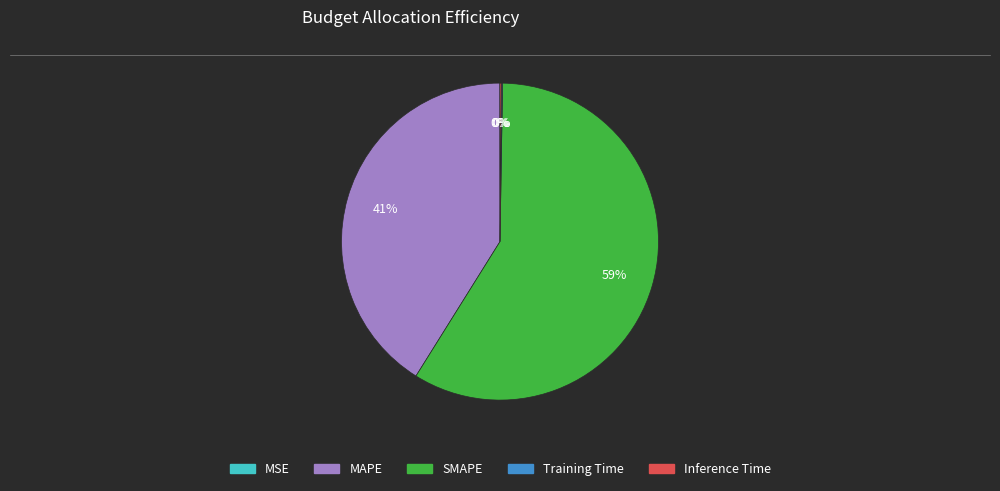

True or false: SMAPE accounts for 59% of the total.

True